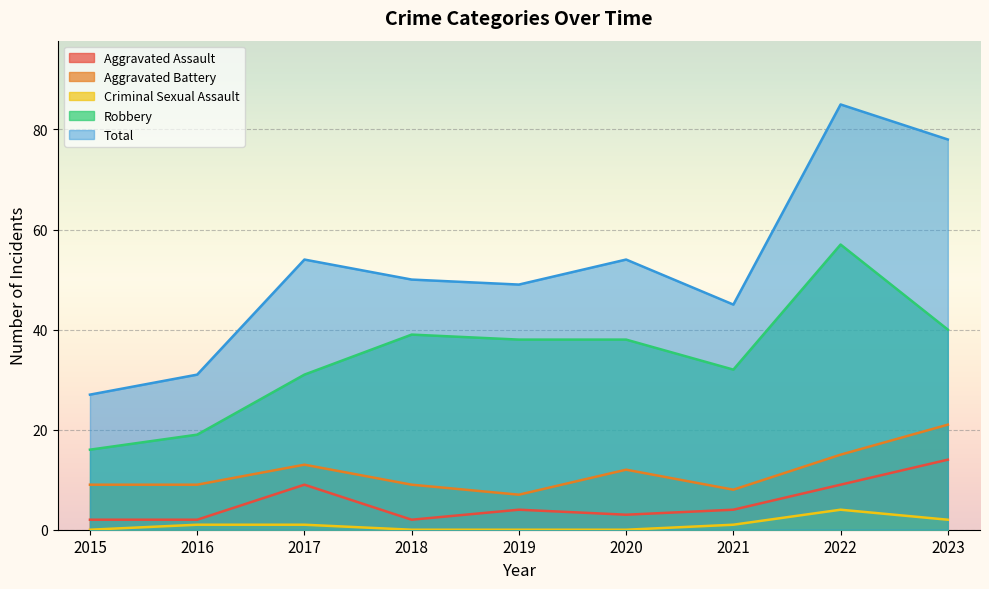

Reading left to right, extract all data points from this chart.

Aggravated Assault: 2015=2	2016=2	2017=9	2018=2	2019=4	2020=3	2021=4	2022=9	2023=14
Aggravated Battery: 2015=9	2016=9	2017=13	2018=9	2019=7	2020=12	2021=8	2022=15	2023=21
Criminal Sexual Assault: 2015=0	2016=1	2017=1	2018=0	2019=0	2020=0	2021=1	2022=4	2023=2
Robbery: 2015=16	2016=19	2017=31	2018=39	2019=38	2020=38	2021=32	2022=57	2023=40
Total: 2015=27	2016=31	2017=54	2018=50	2019=49	2020=54	2021=45	2022=85	2023=78